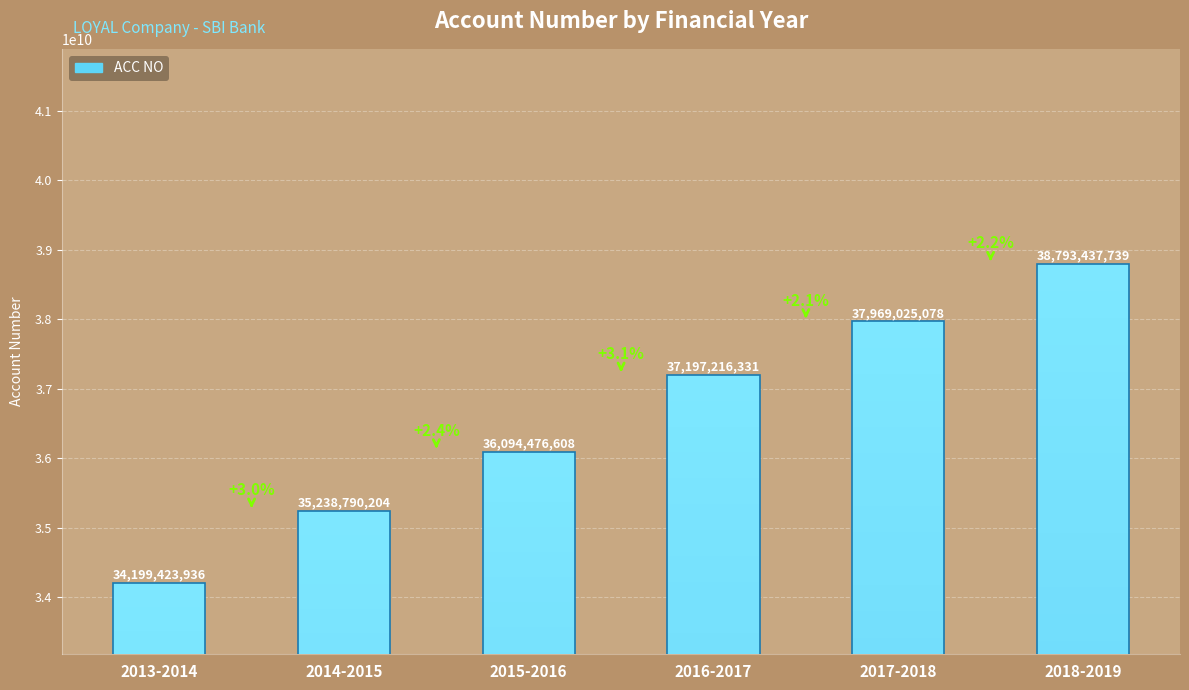

What is the difference between the maximum and second lowest values?

3554647535